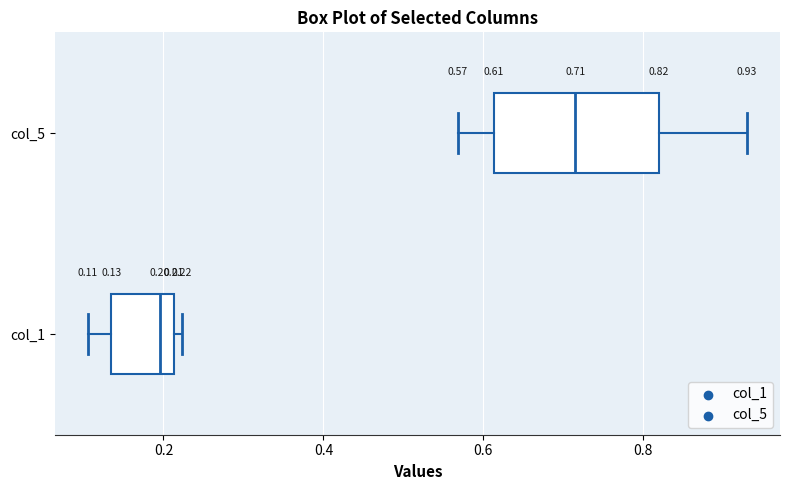

Which box's median line is the furthest to the left?

col_1